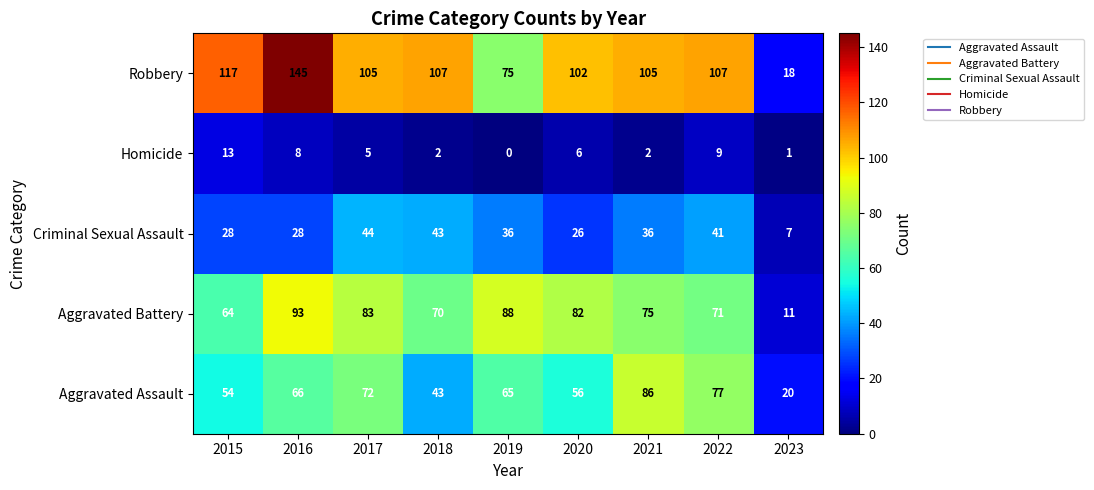

What is the difference between the highest and lowest values at 2018?

105